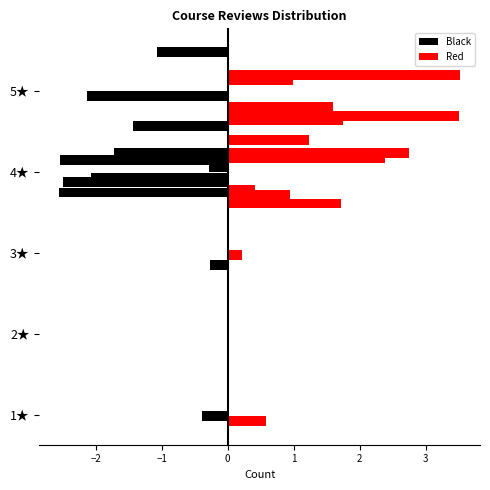

Are the bars horizontal?

Yes